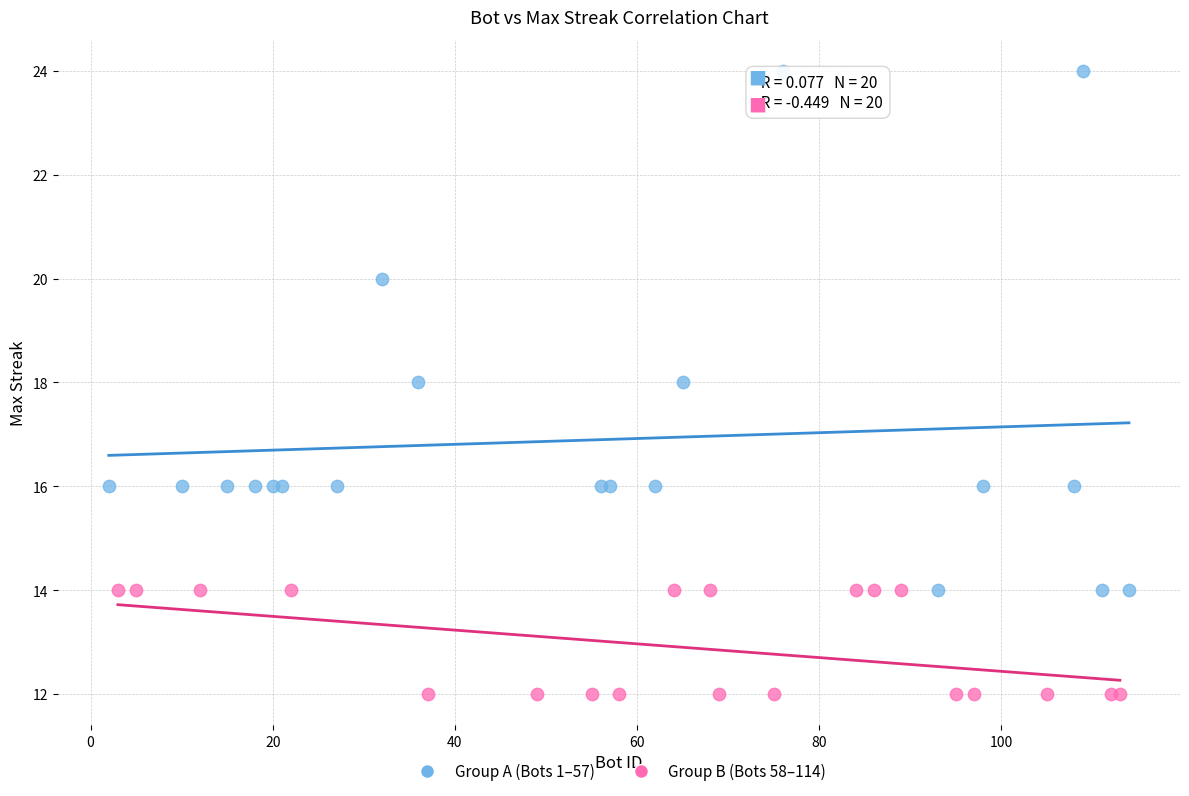

Which series contains the lowest Y value?

Group B (Bots 58–114)